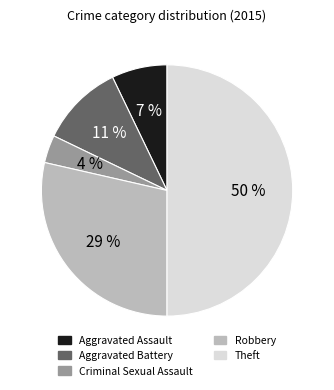

How many slices are in this pie chart?

5